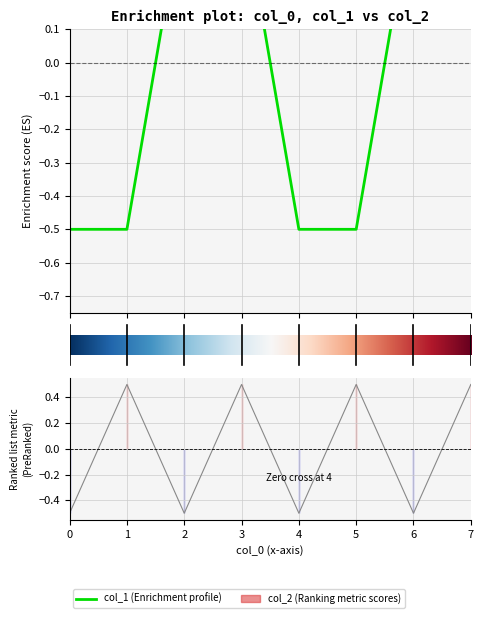

What is the difference between the maximum and minimum values in the col_2 series?

1.0